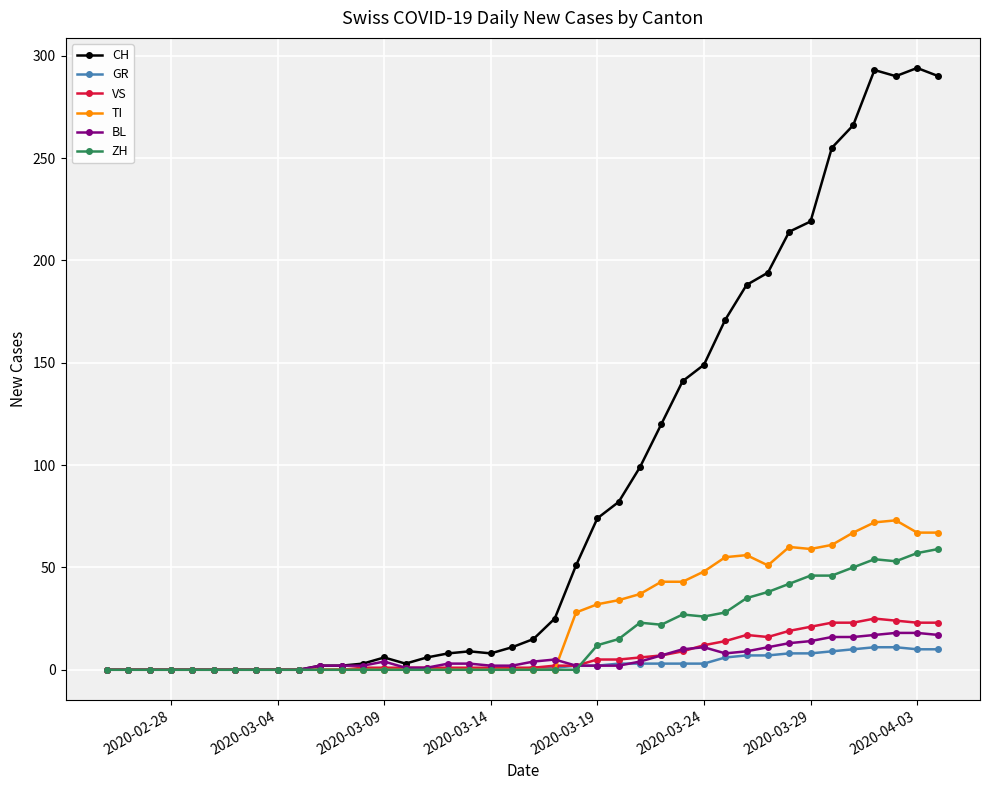

Which series has the largest total across all categories?

CH